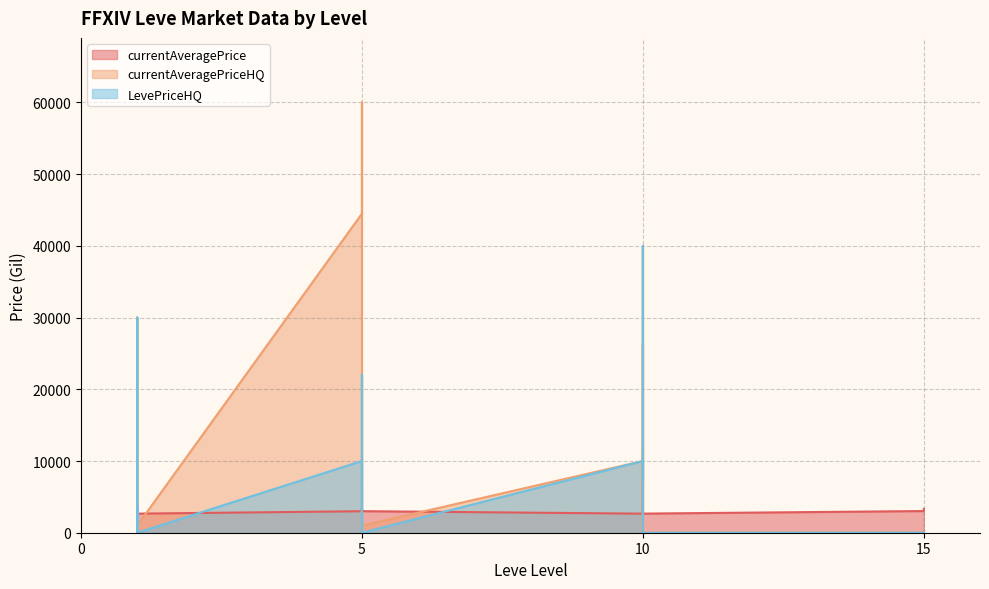

Does the chart have visible grid lines?

Yes